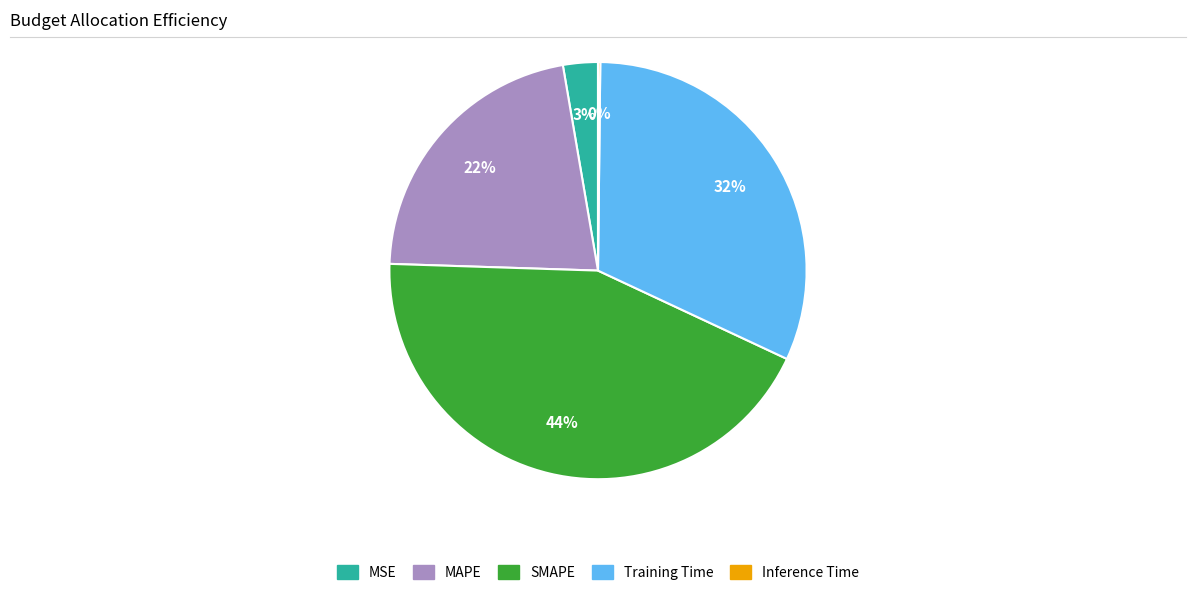

Is there any slice that represents more than half of the pie?

No